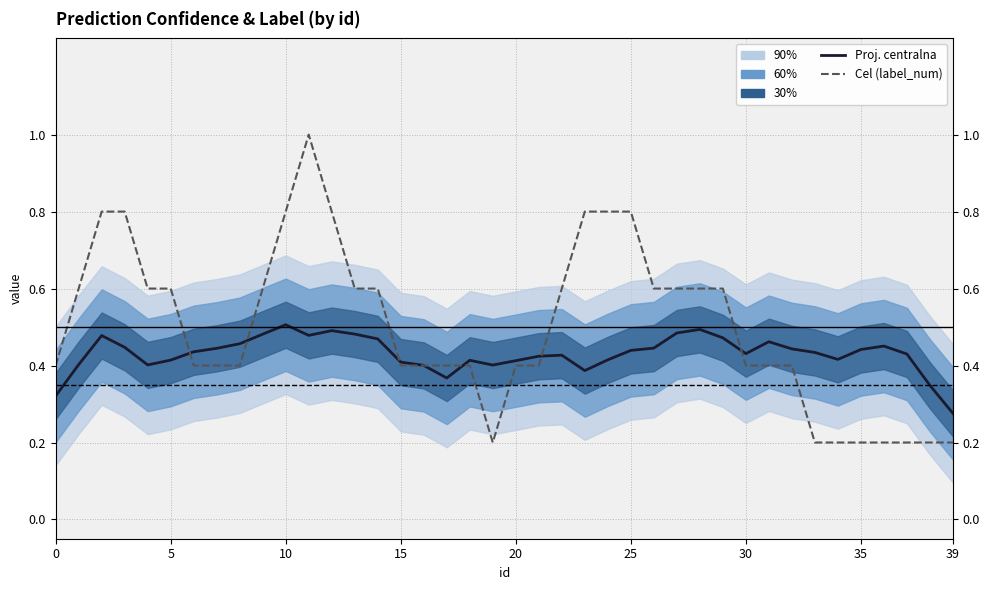

How many intersections are there between Proj. centralna and Cel (label_num)?

7